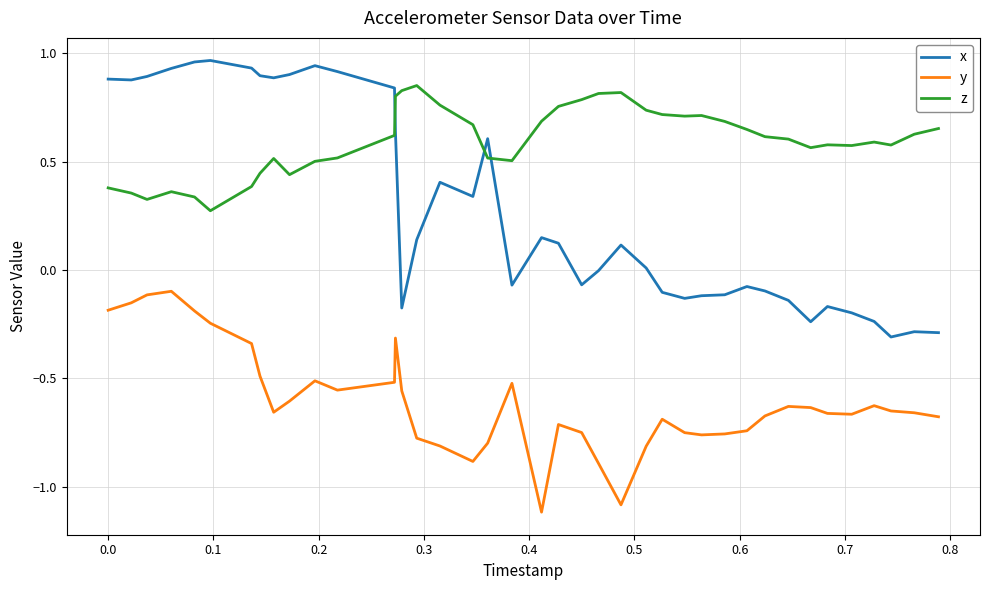

Count the number of data series in this chart.

3